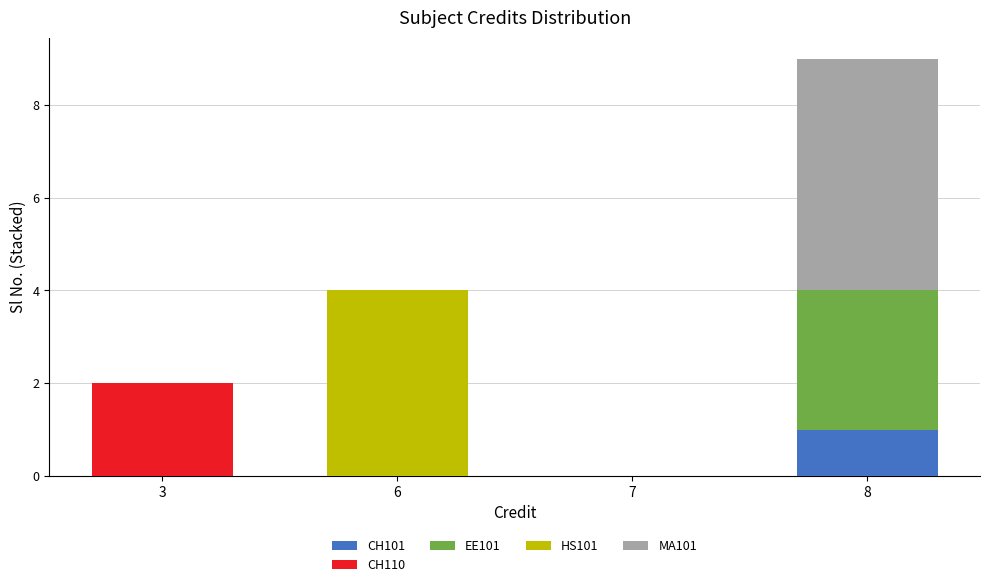

Is it true that CH101 equals 1 at 6?

False